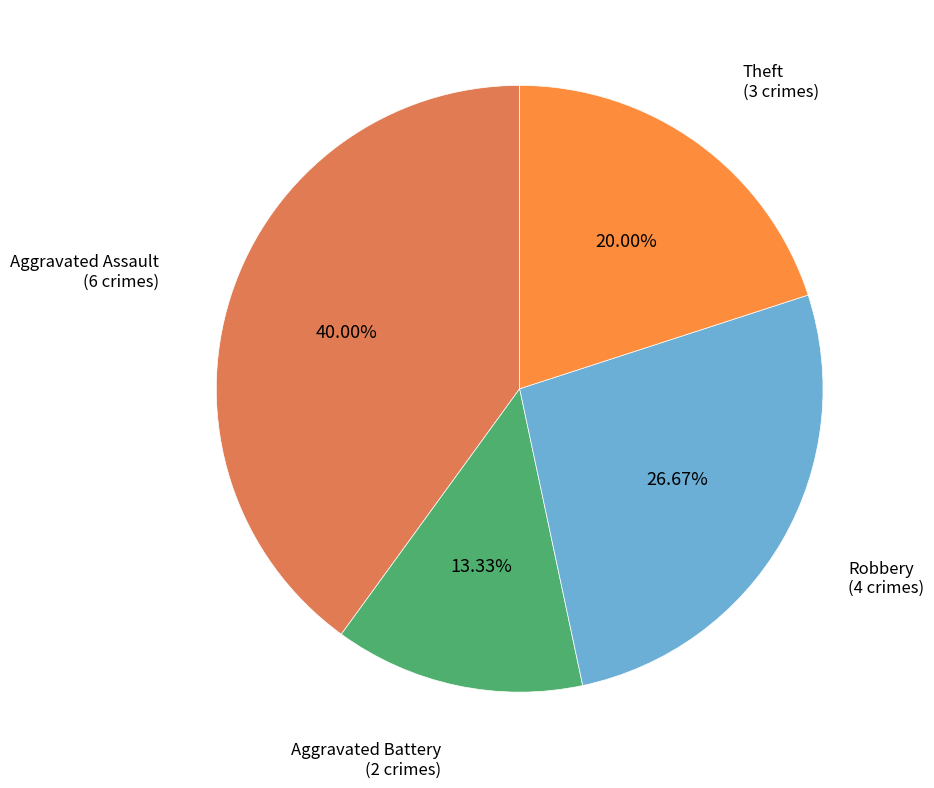

Which slice is the largest?

Aggravated Assault